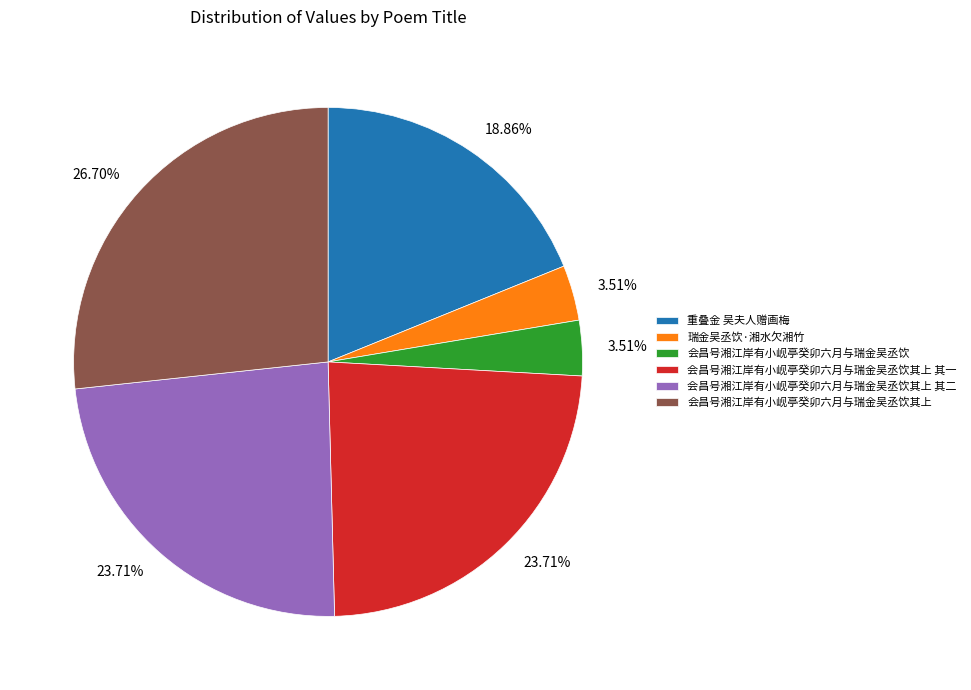

Is there any slice that represents more than half of the pie?

No